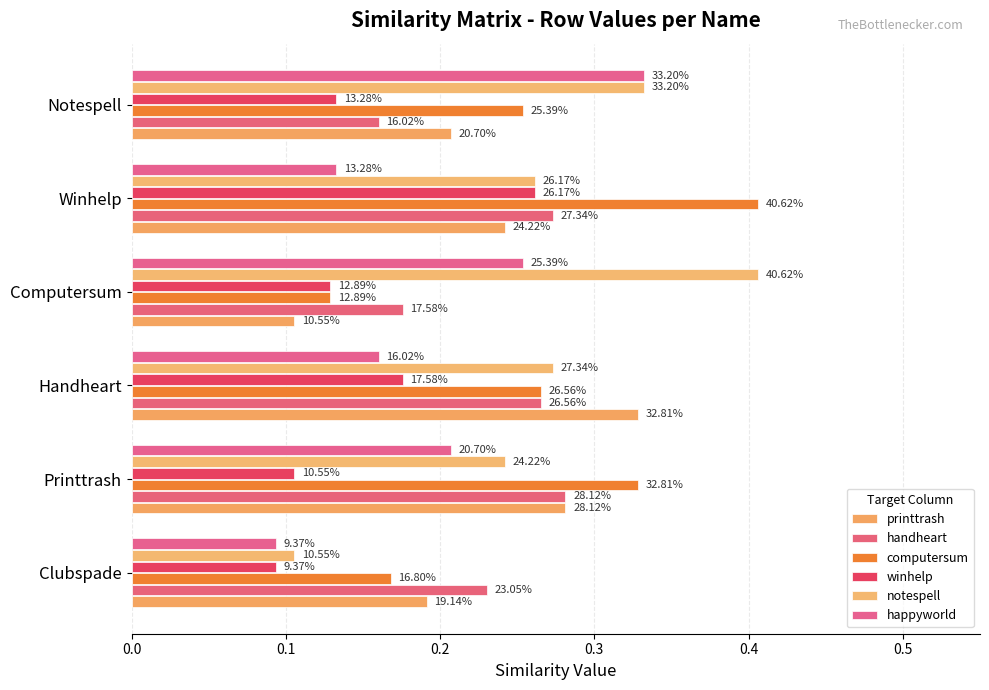

What is the value of the printtrash bar at the 6th from the left?

0.2